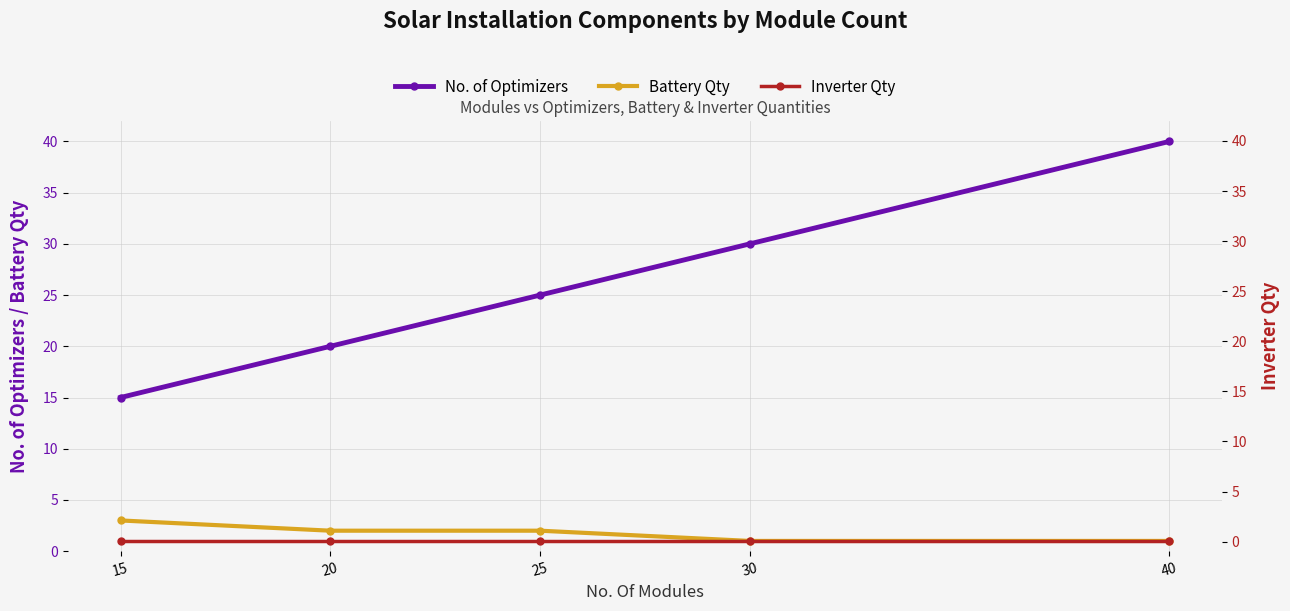

Which label corresponds to the largest value in the chart?

40